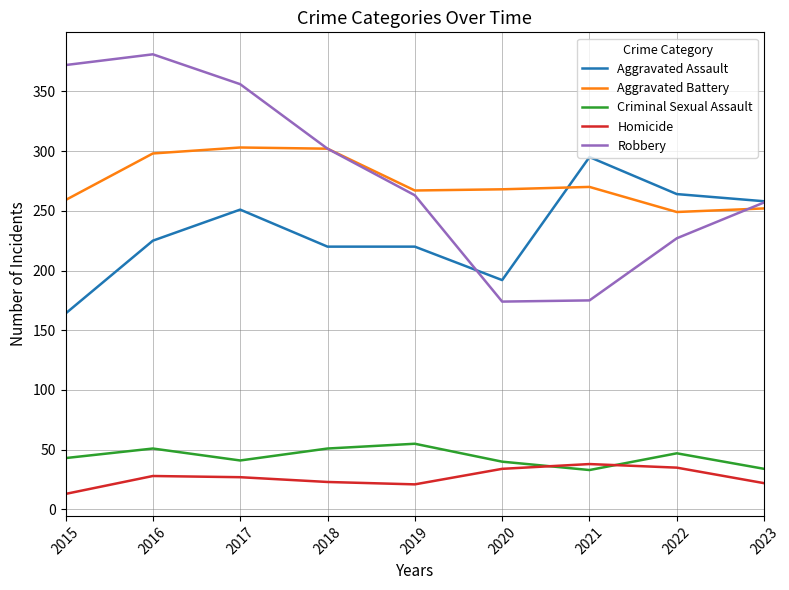

True or false: Aggravated Battery has more than 1 points higher than both neighbors.

True